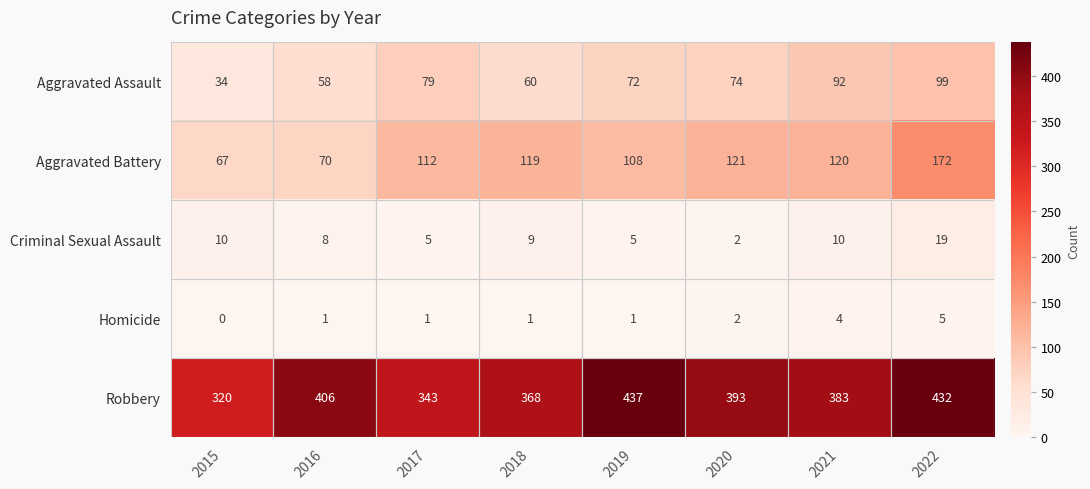

What is the difference between the maximum and minimum values in the Robbery series?

117